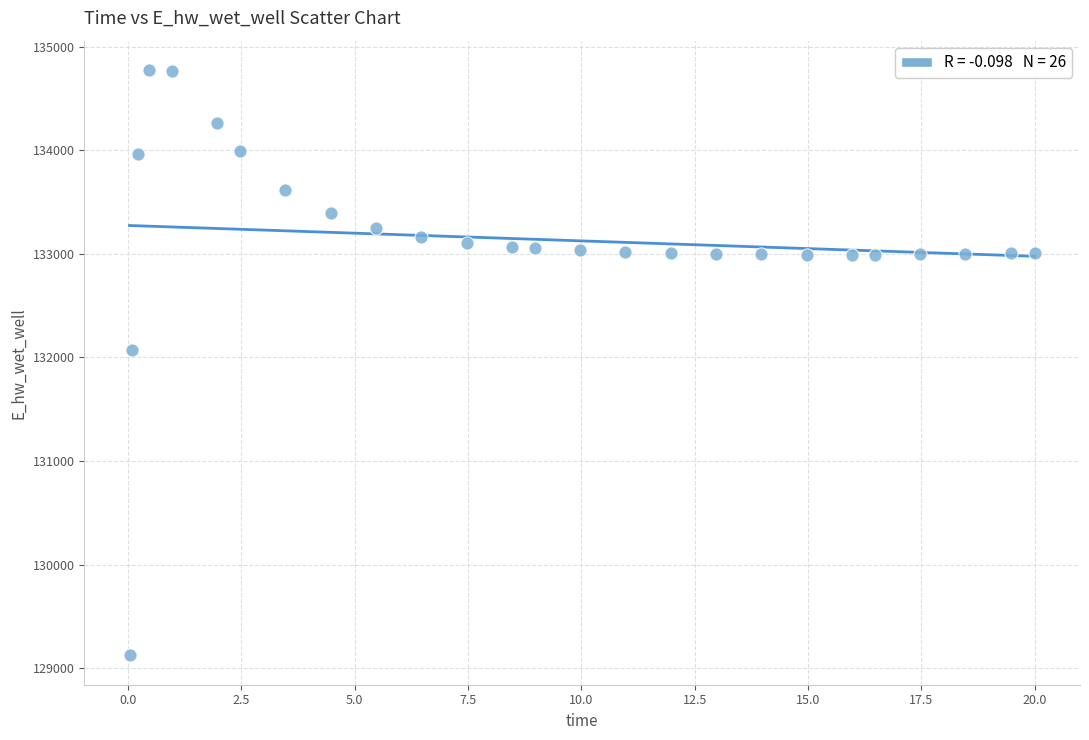

What is the range of Y values (max minus min)?

5649.9